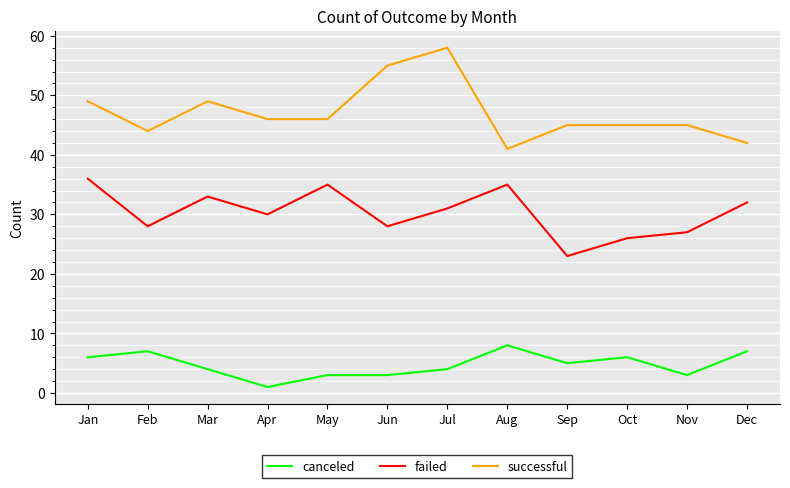

What is the difference between the highest and lowest values at Feb?

37